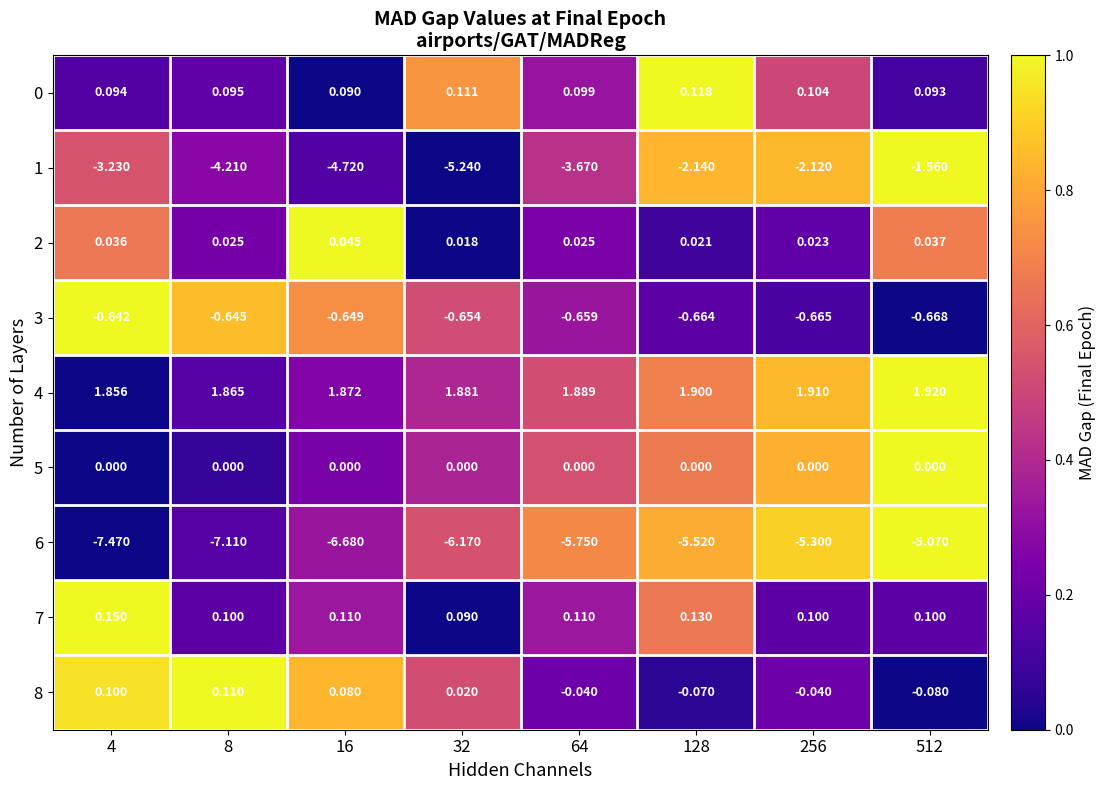

Is the value of 7 at 32 greater than the value of 0 at 32?

No